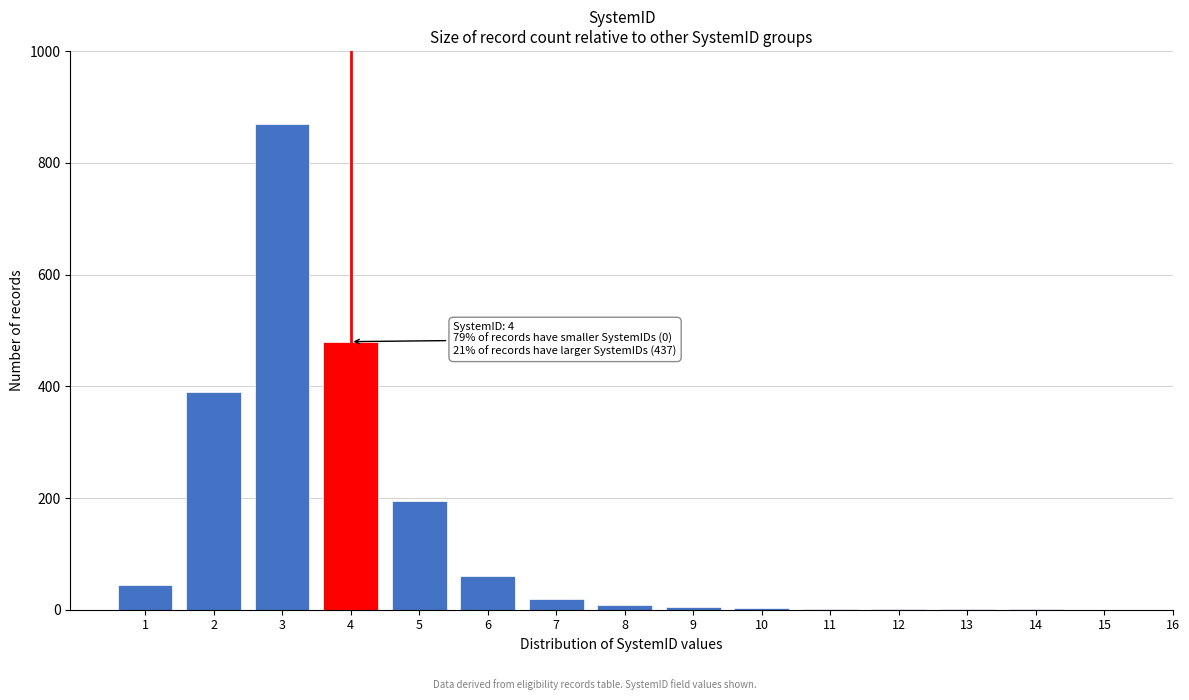

The value at 2 is 514. True or false?

False